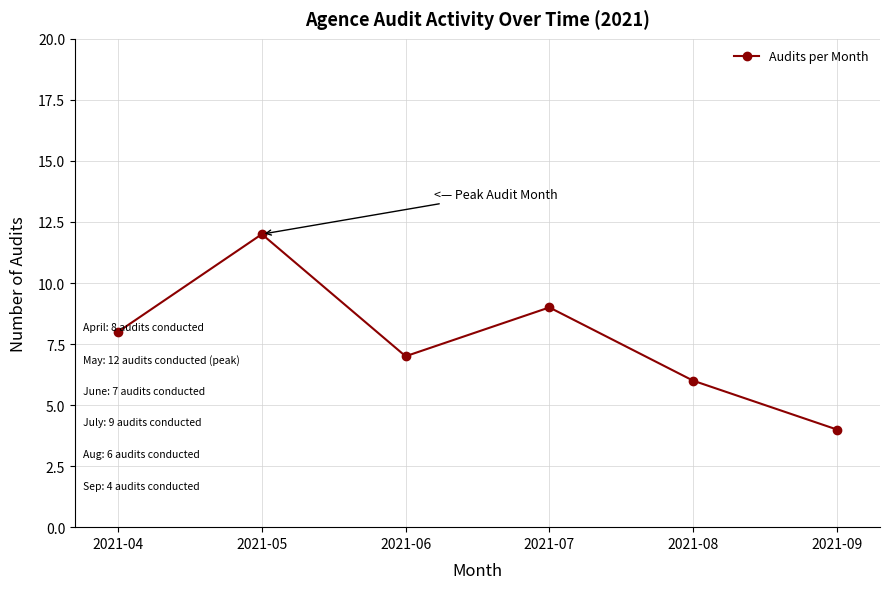

The chart shows a value of 2 at 2021-09. True or false?

False